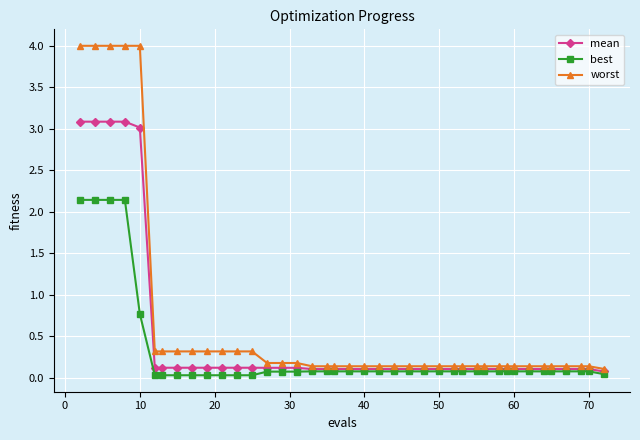

Which series has the largest total across all categories?

worst